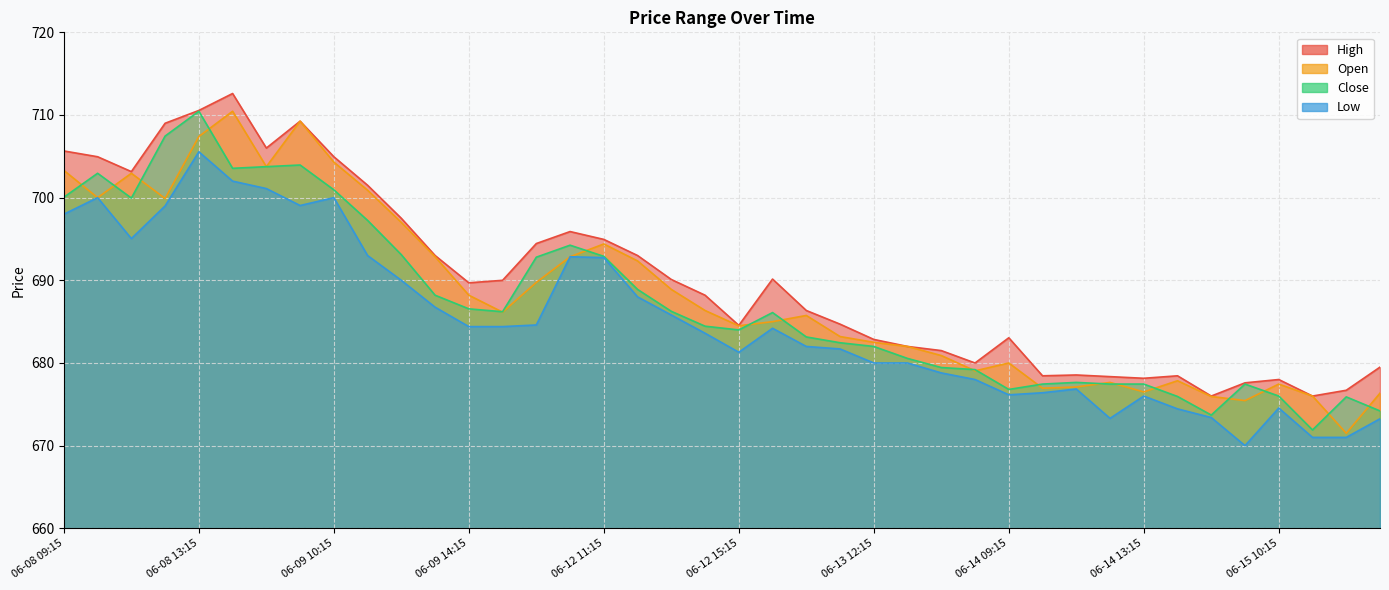

What is the total value across all series at 06-13 12:15?

2727.3